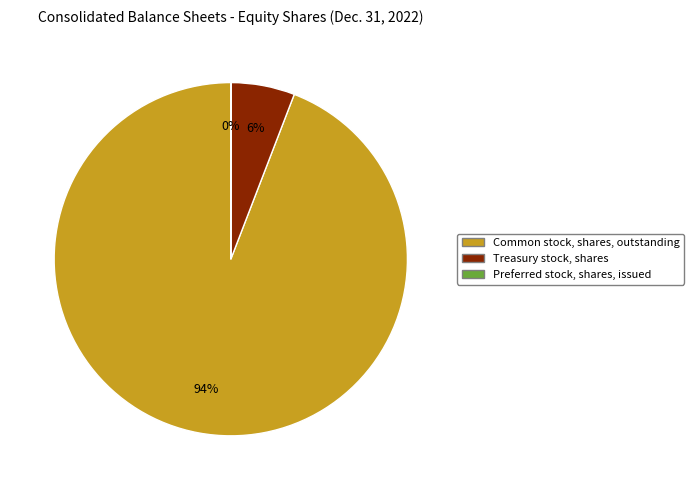

Does Treasury stock, shares represent more than half of the total?

No